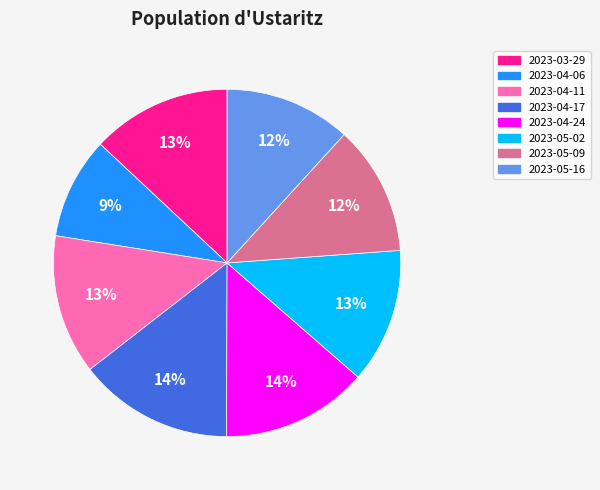

Is there any slice that represents more than half of the pie?

No